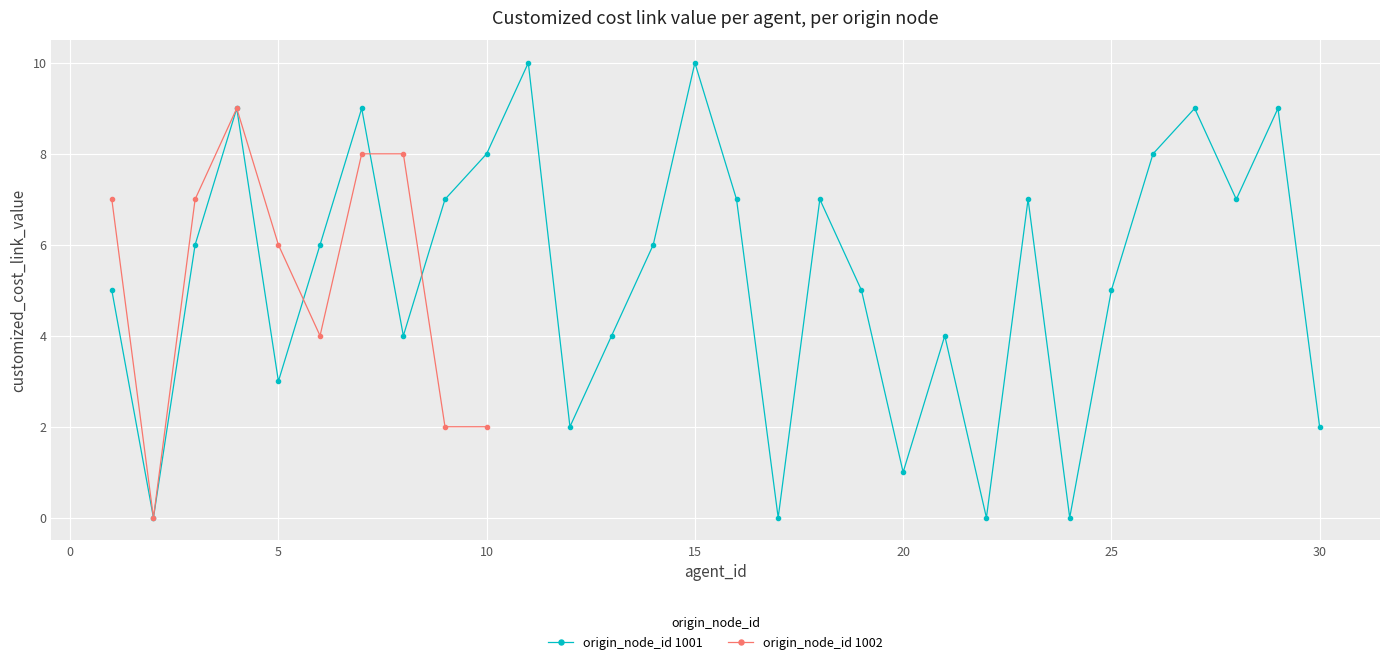

What is the change in value from 6 to 29?

+3